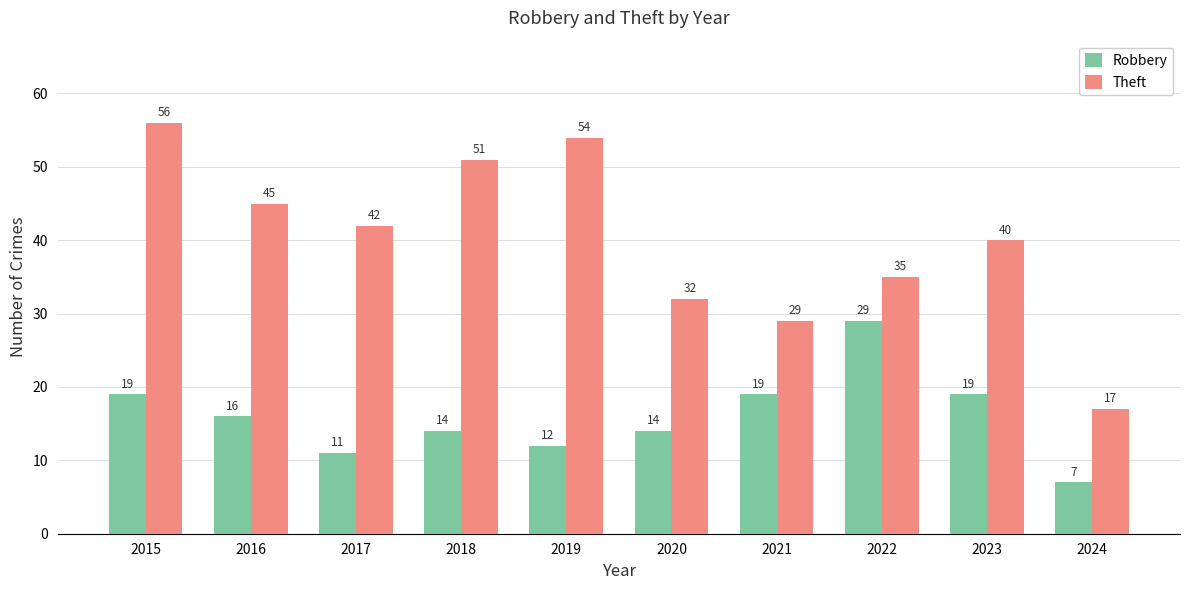

List the labels in order of Theft value, largest first.

2015, 2019, 2018, 2016, 2017, 2023, 2022, 2020, 2021, 2024